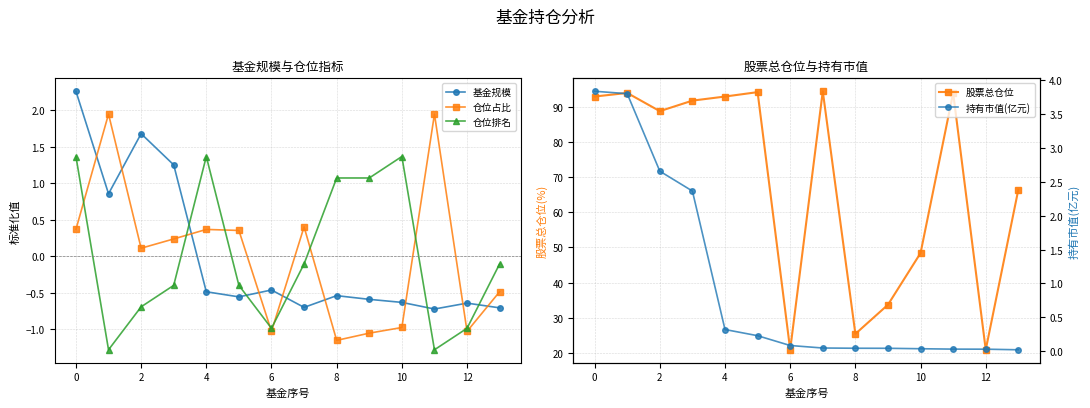

True or false: 仓位排名 and 仓位占比 cross at least once.

True